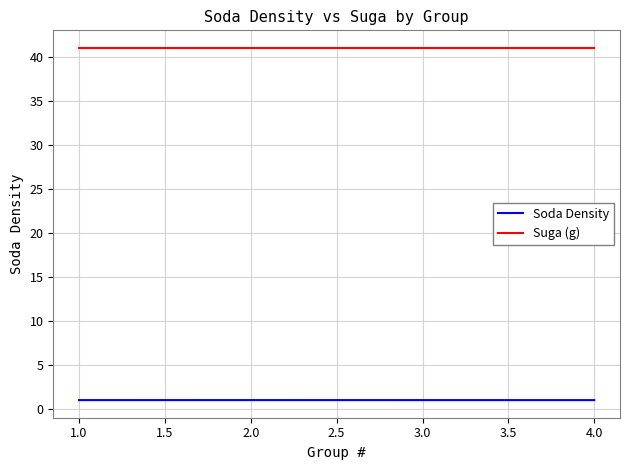

True or false: Suga (g) and Soda Density cross at least once.

False